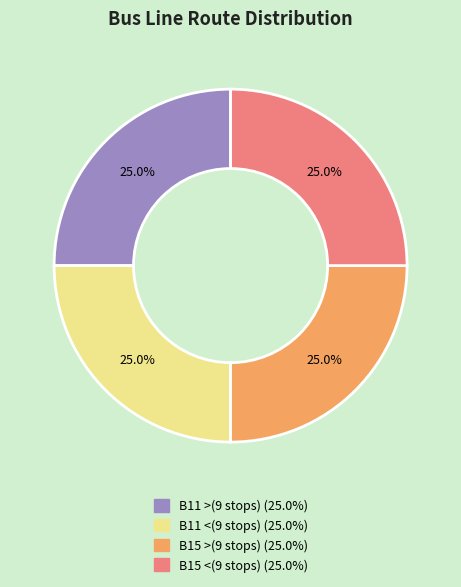

Is there a majority slice in this chart?

No